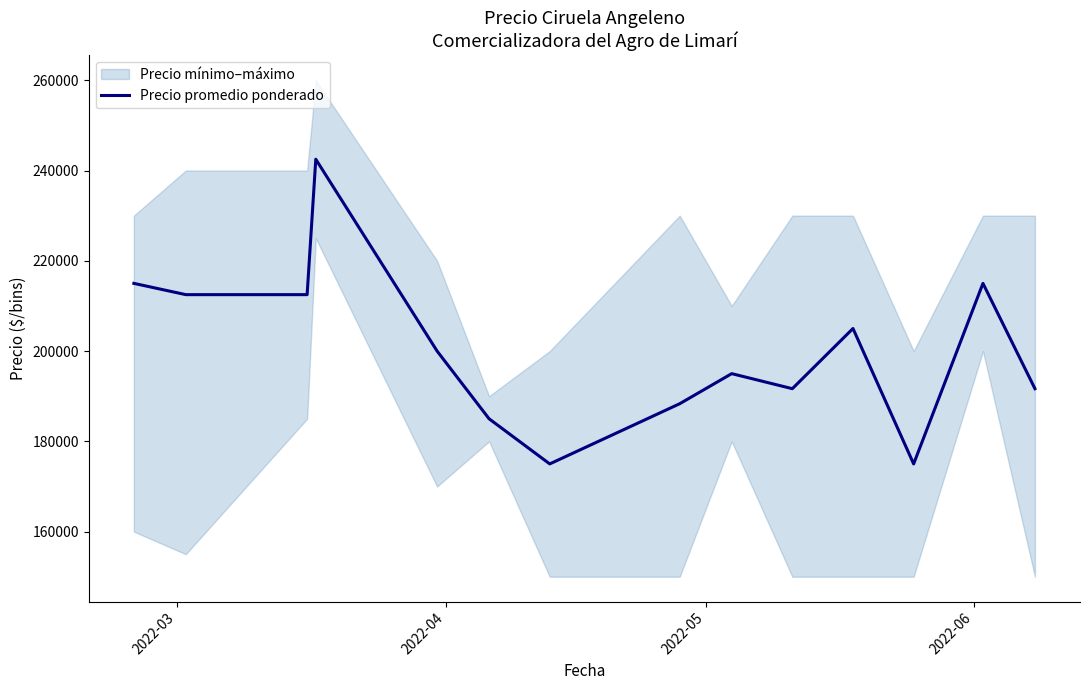

What is the highest value of the Precio promedio ponderado series?

242500